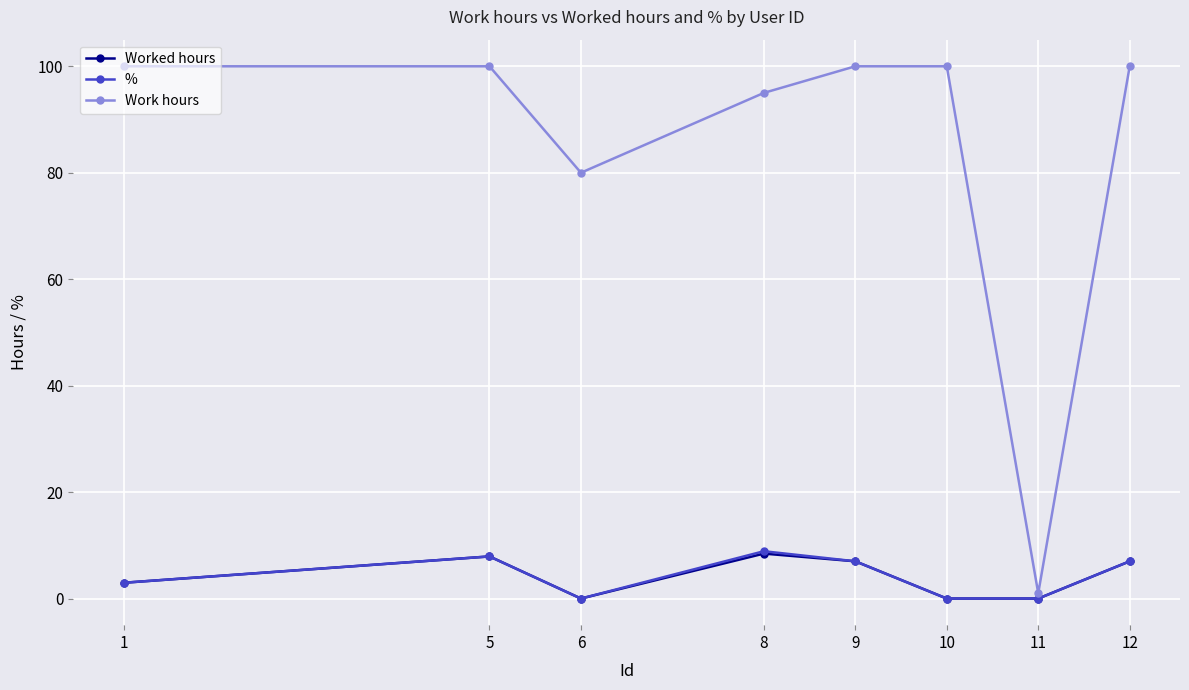

How many data points in % are above 7?

4